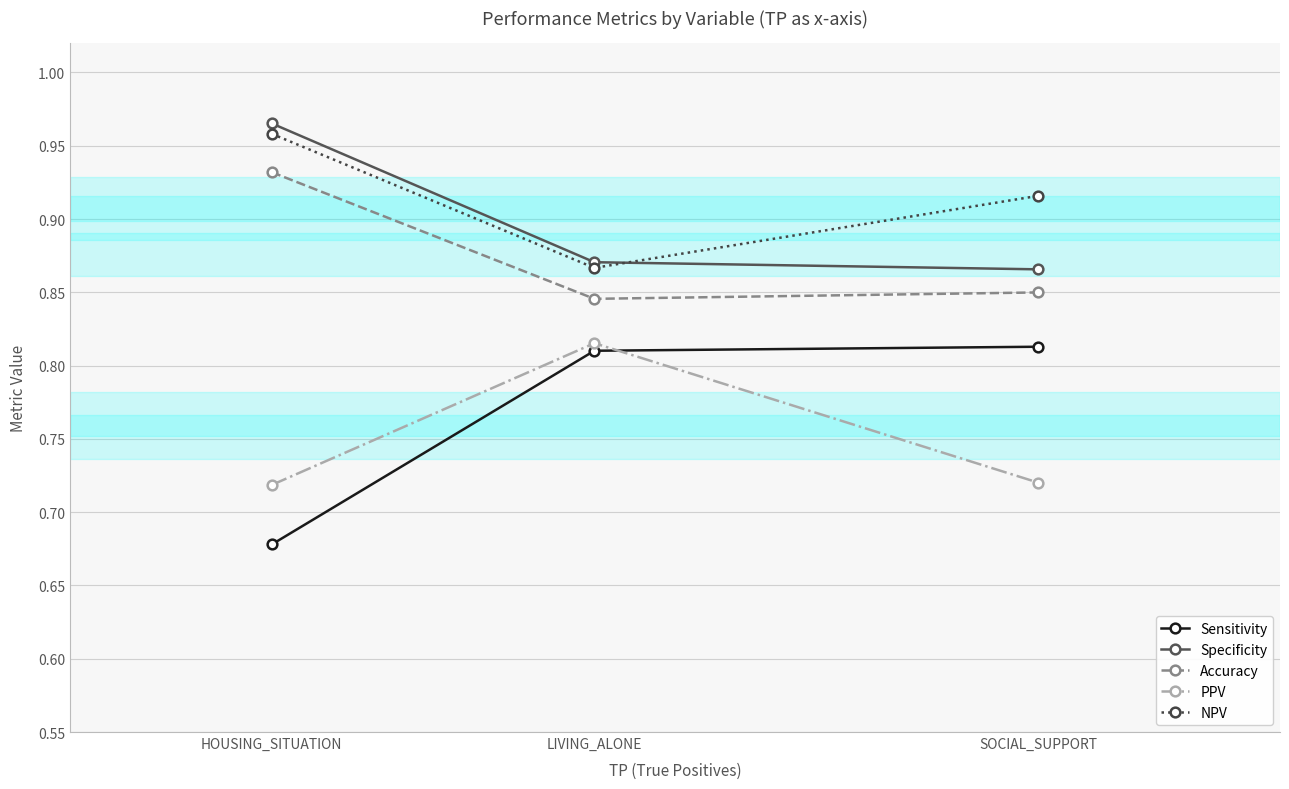

What position from the left is SOCIAL_SUPPORT?

3